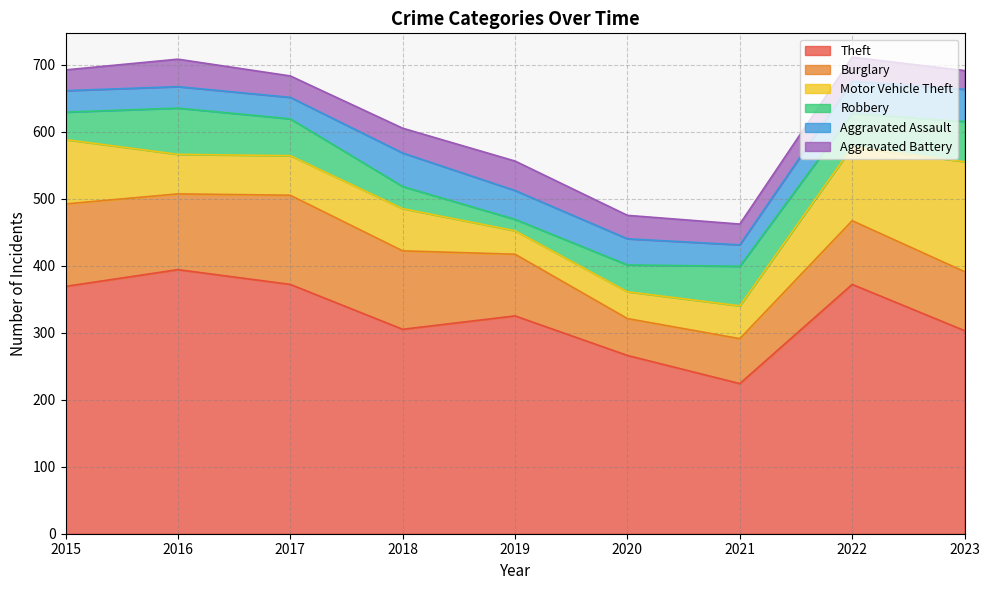

At how many categories does at least one series exceed 19?

9